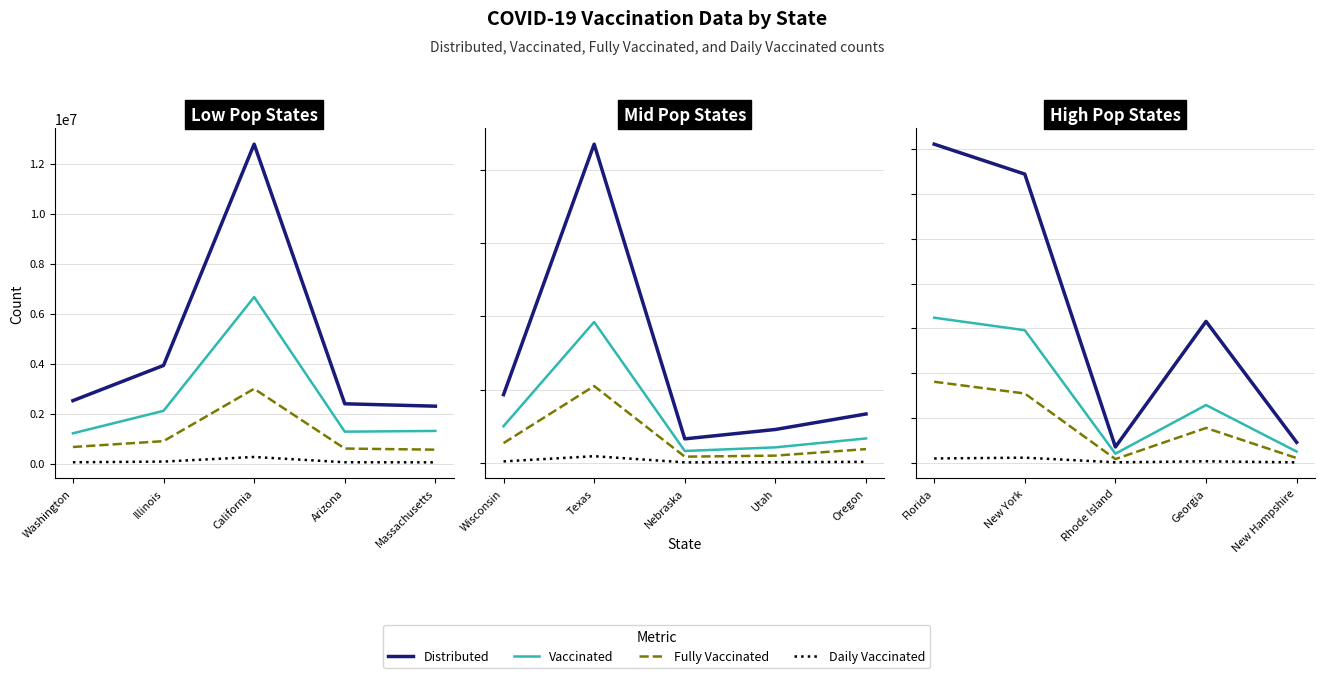

The Distributed series shows 11988789 at Florida. True or false?

False